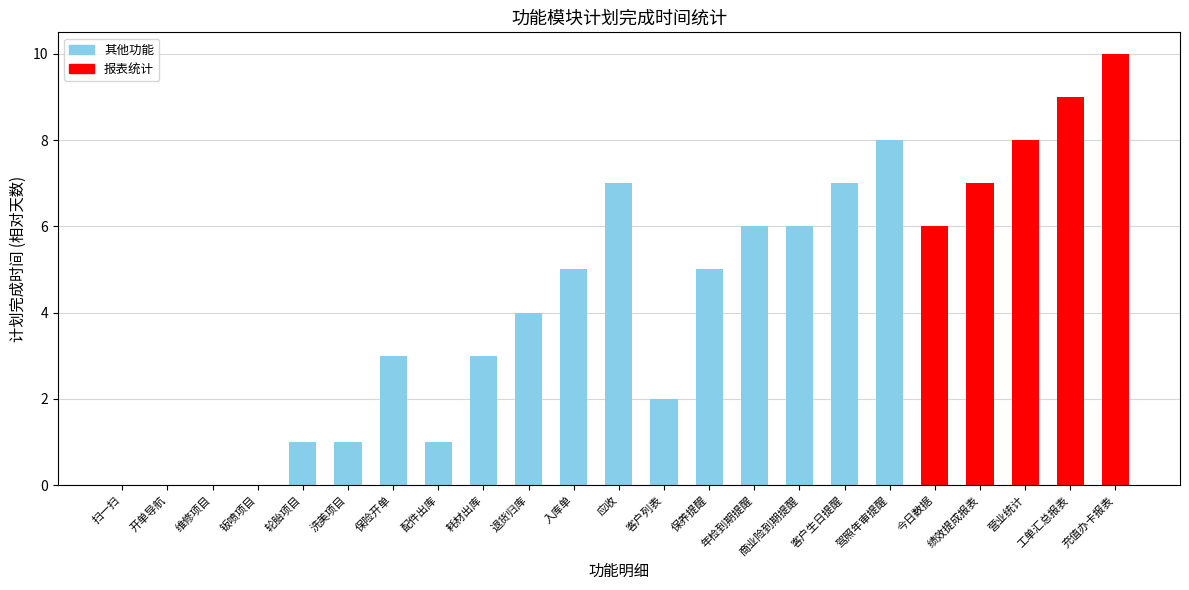

Which has a higher value, 工单汇总报表 or 年检到期提醒?

工单汇总报表